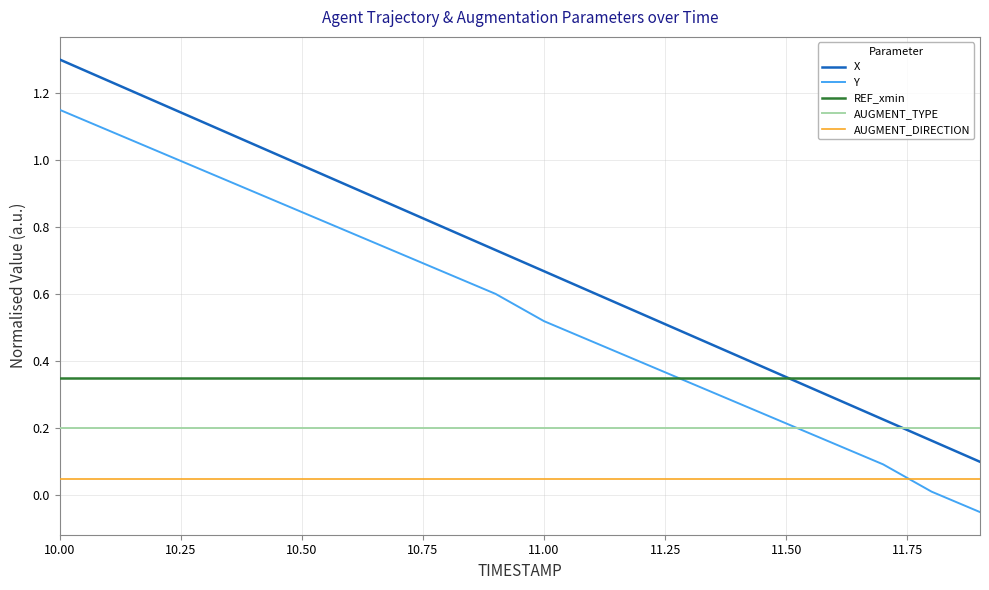

Which series has the largest total across all categories?

X